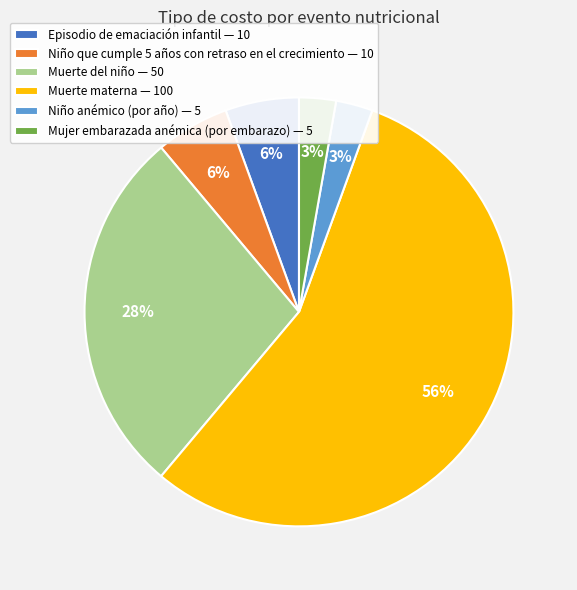

To the nearest percent, what percentage of the pie is Mujer embarazada anémica (por embarazo)?

3%